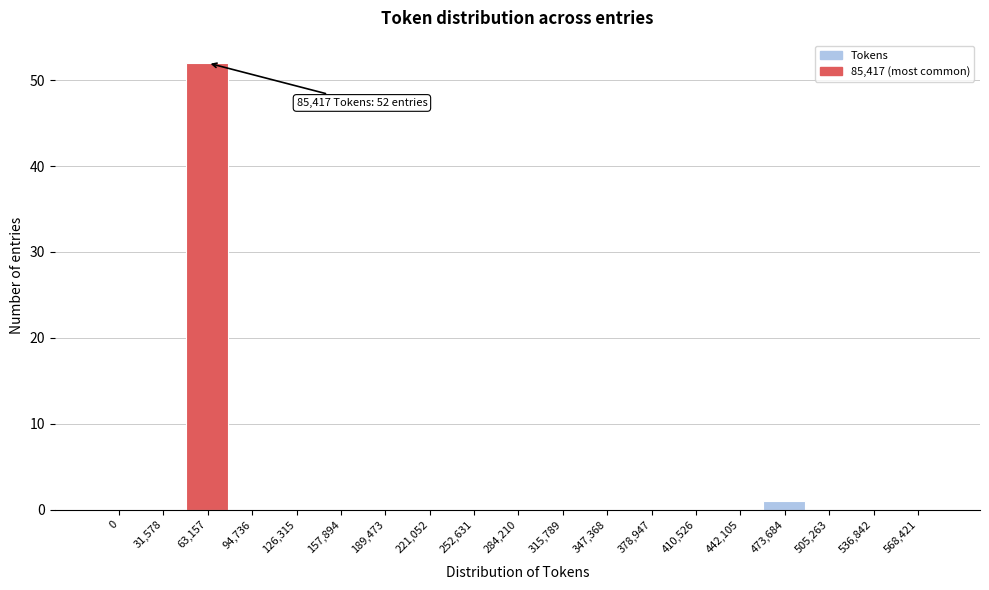

Reading left to right, transcribe all the data shown in this chart.

0=0	31,578=0	63,157=52	94,736=0	126,315=0	157,894=0	189,473=0	221,052=0	252,631=0	284,210=0	315,789=0	347,368=0	378,947=0	410,526=0	442,105=0	473,684=1	505,263=0	536,842=0	568,421=0